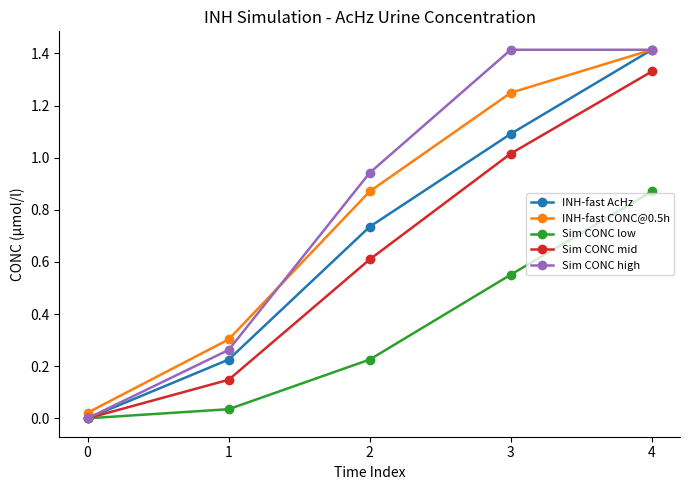

At how many categories does at least one series exceed 1?

2